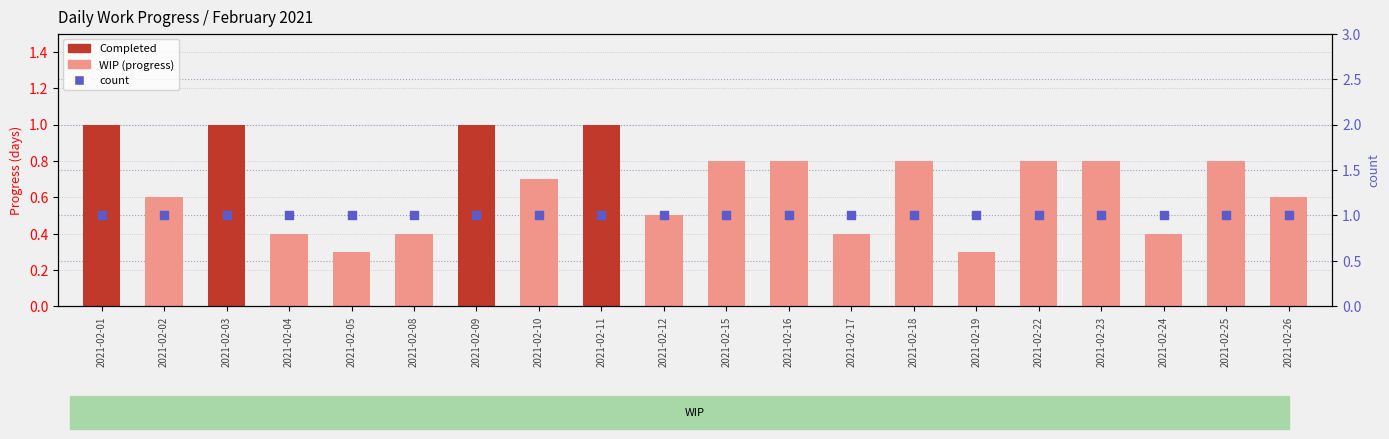

Which series has the largest total across all categories?

count